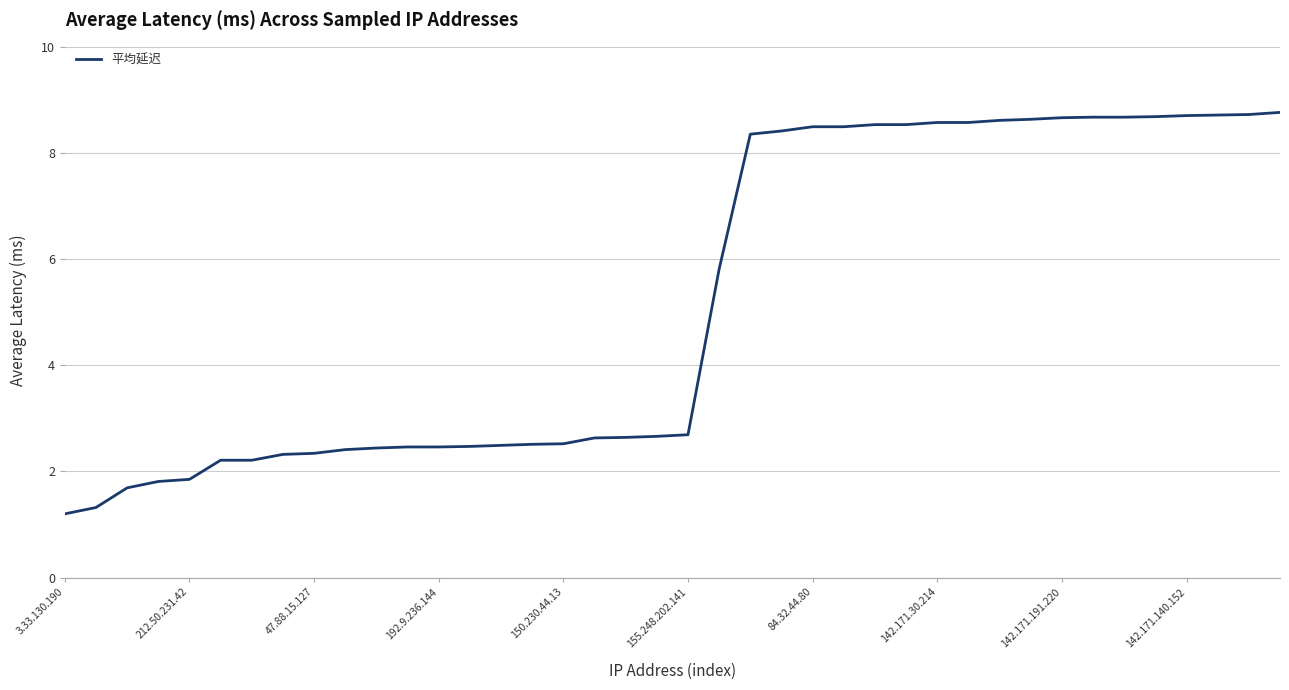

What is the greatest value displayed?

8.8